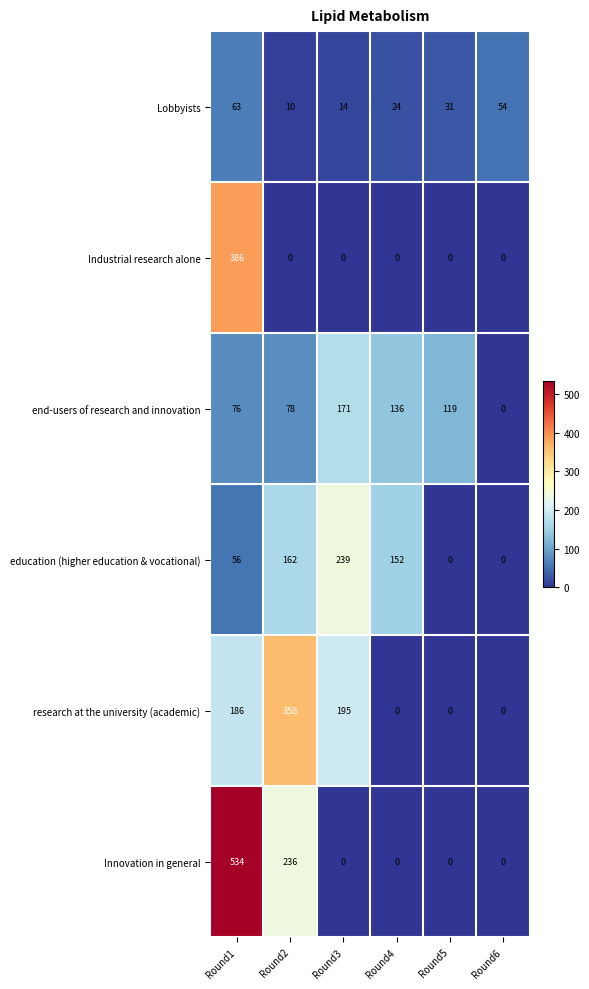

Which series changed the most between Round3 and Round4?

research at the university (academic)